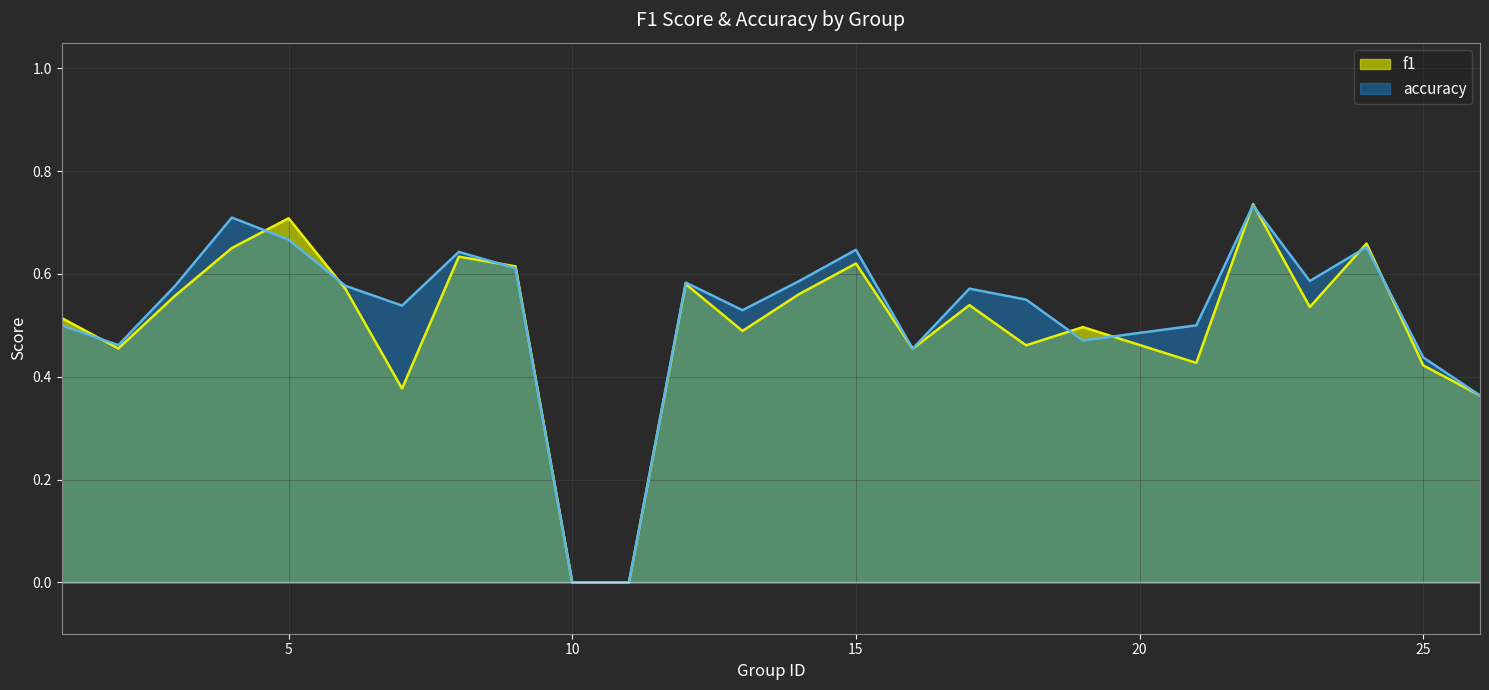

Does the chart display data point markers on the line(s)?

No